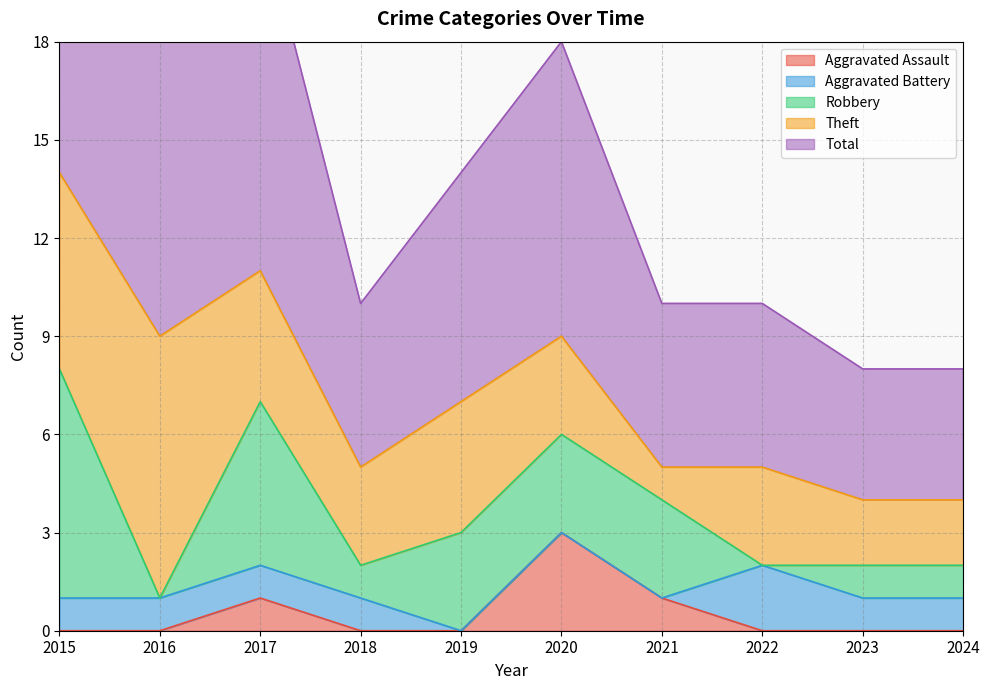

At which category is the sum across all series the highest?

2015